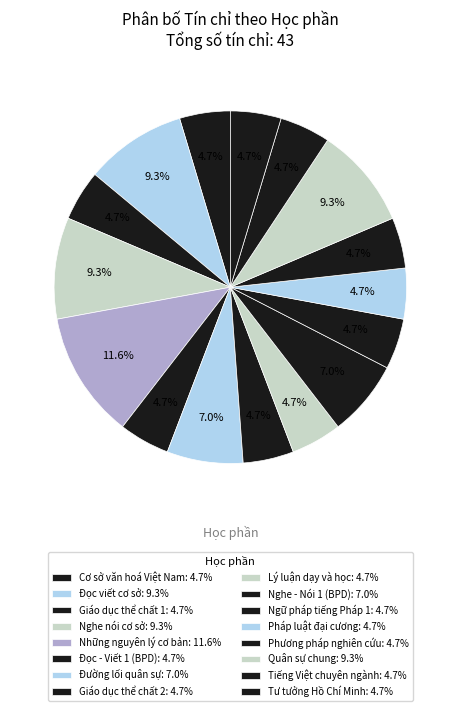

Count the number of slices in the pie.

16